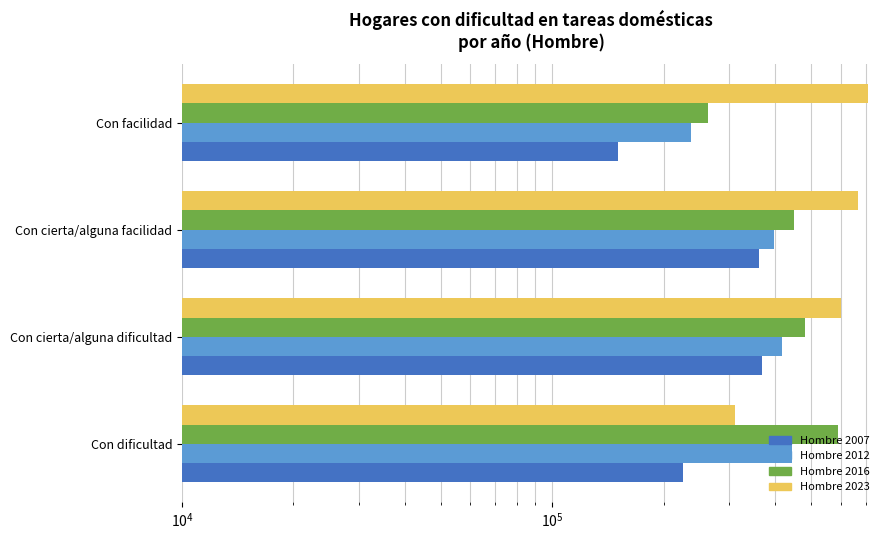

Does the chart contain stacked bars?

No